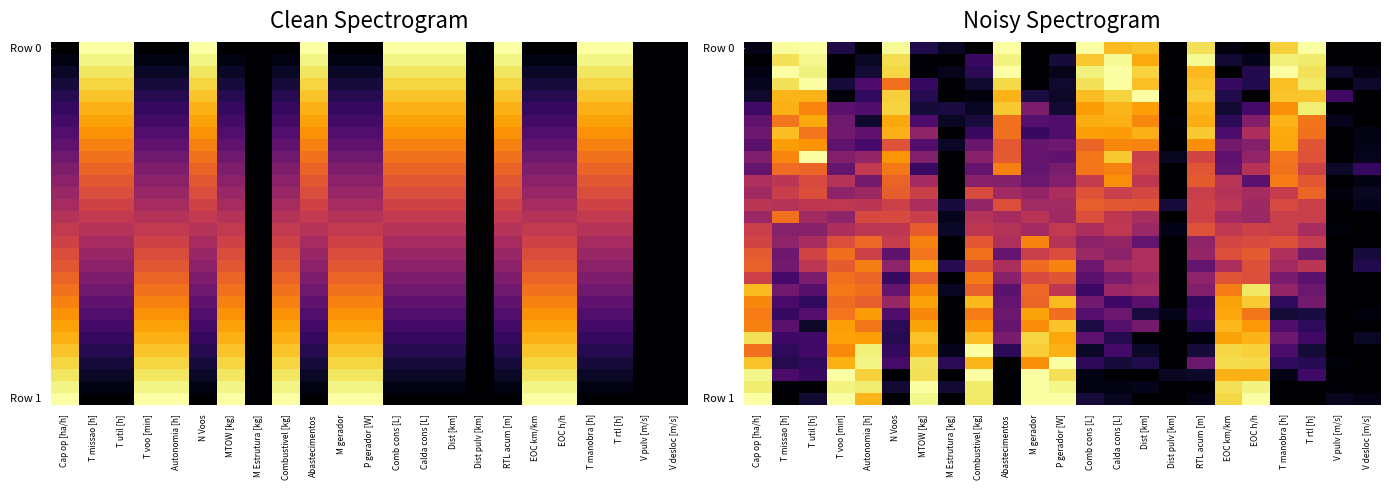

At how many categories does at least one series exceed 0?

23